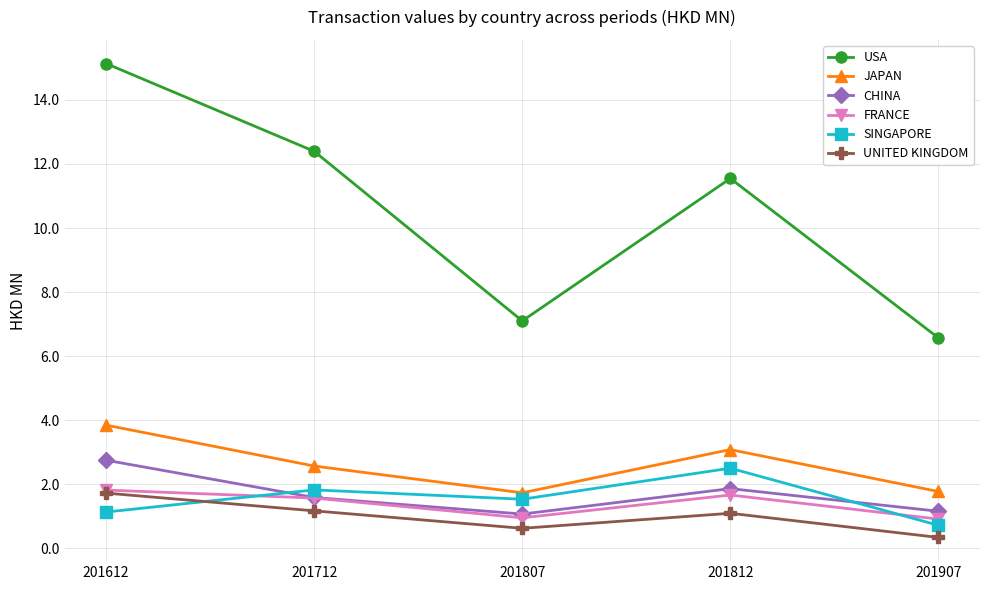

What is the lowest value of the USA series?

6.6